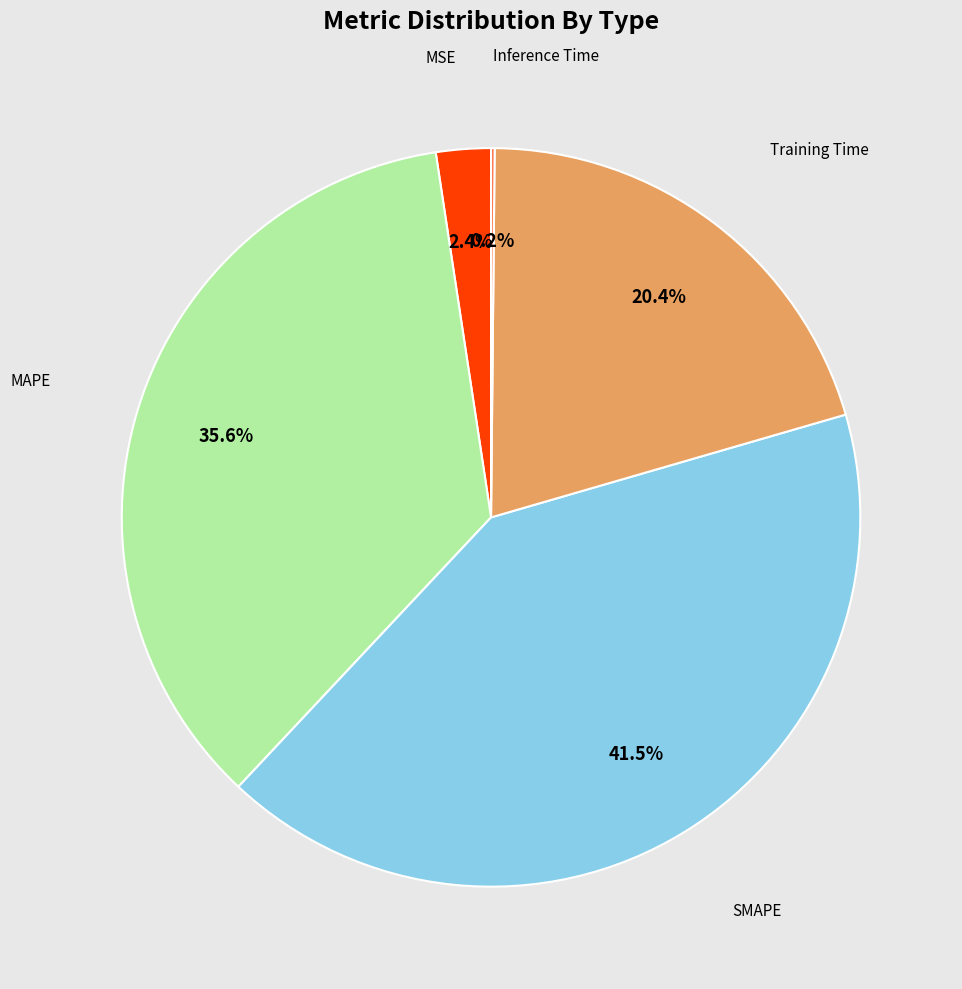

Is there any slice that represents more than half of the pie?

No